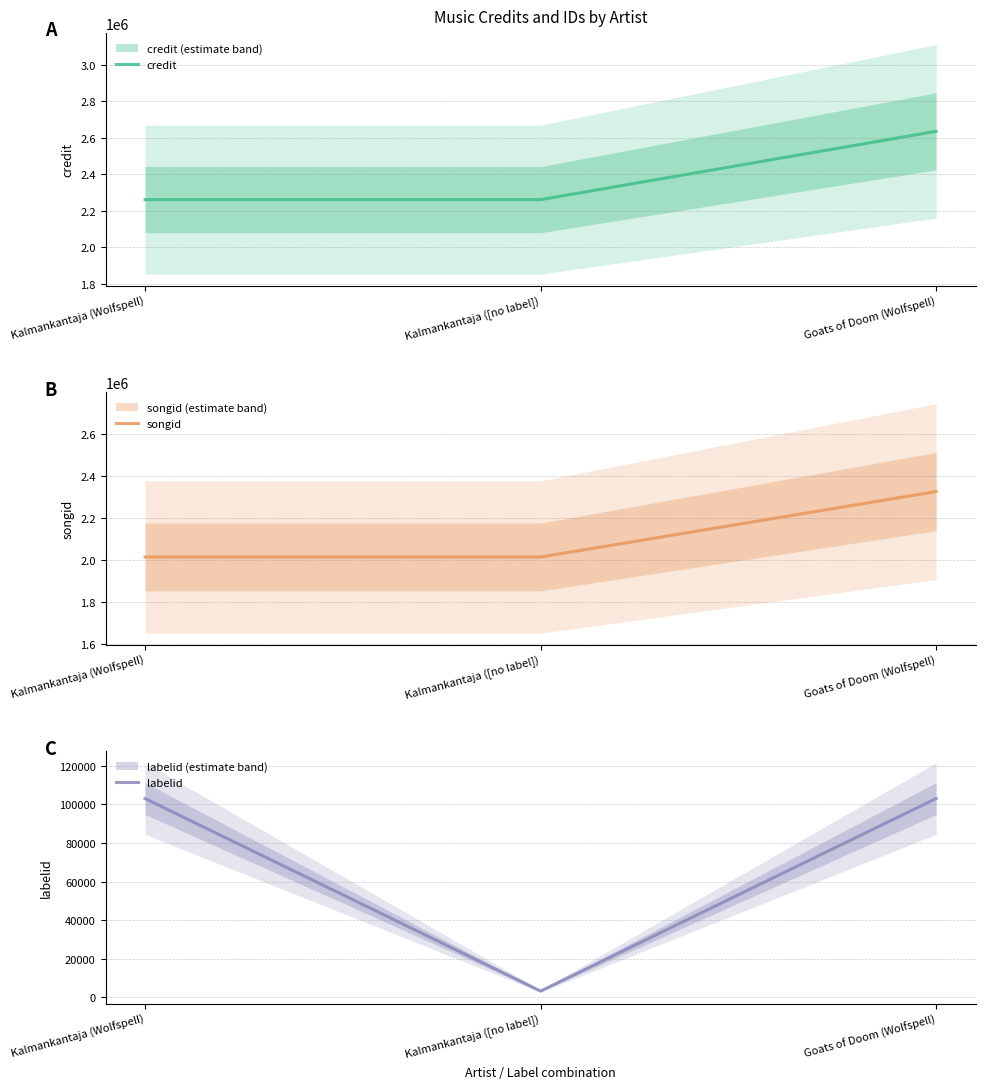

Rank the series by their maximum value, from highest to lowest.

credit, songid, labelid